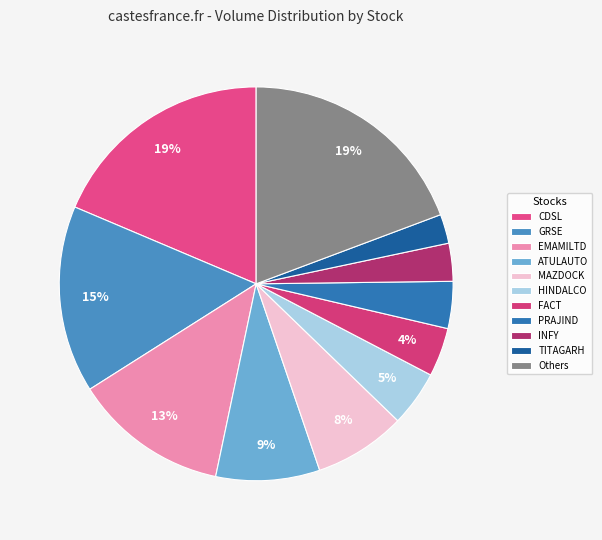

Does any single category account for the majority?

No